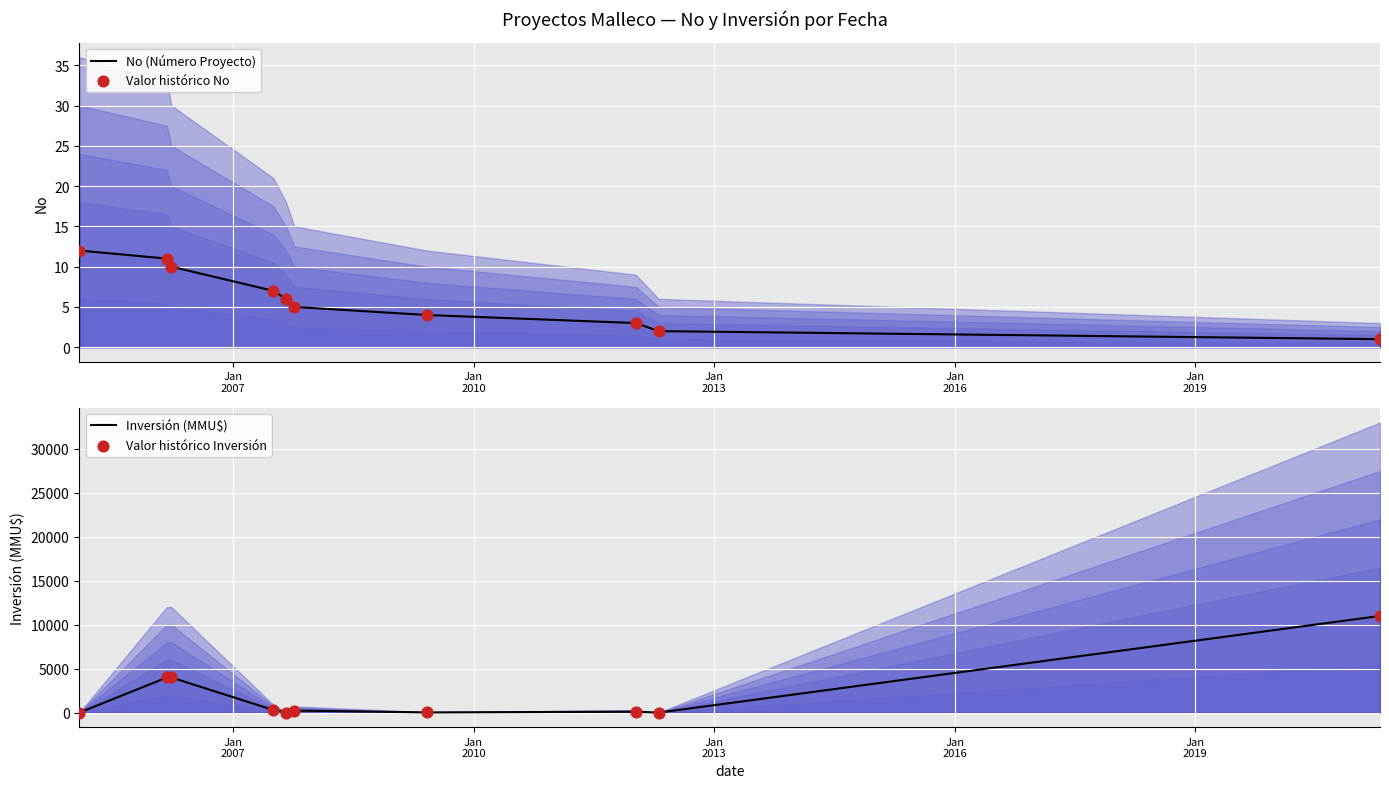

At how many categories does at least one series exceed 2901?

3